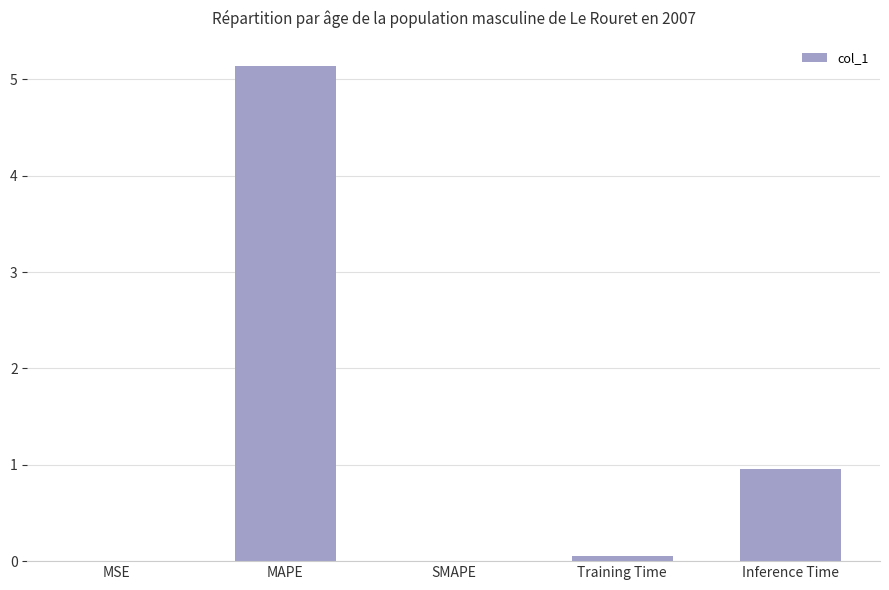

Between Inference Time and MSE, which is larger?

Inference Time